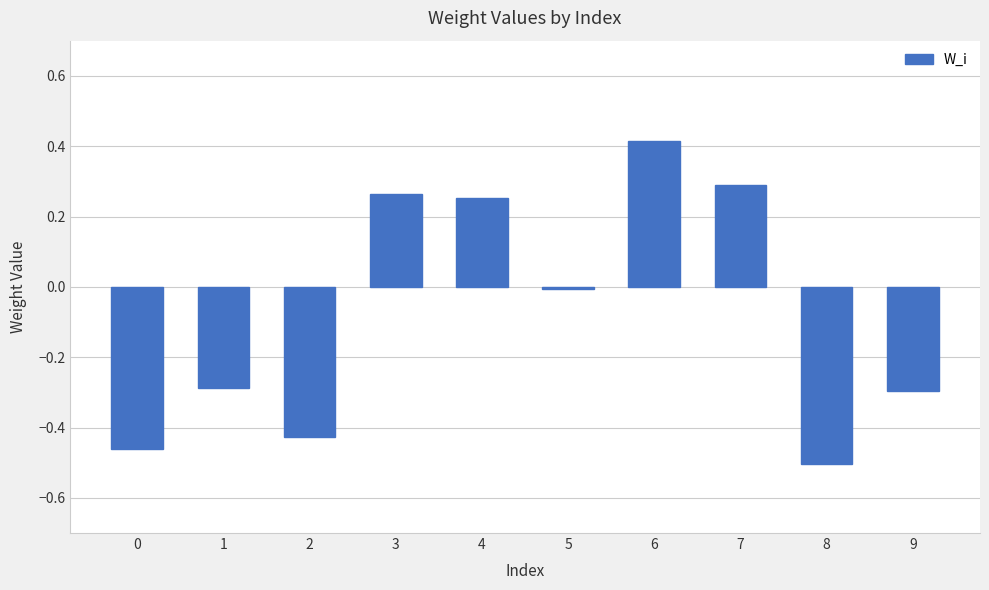

What is the difference between the second highest and minimum values?

0.8